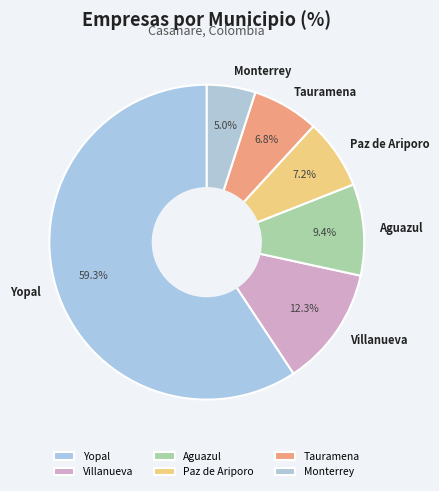

Combined, what portion of the pie is Tauramena and Paz de Ariporo?

14.0%